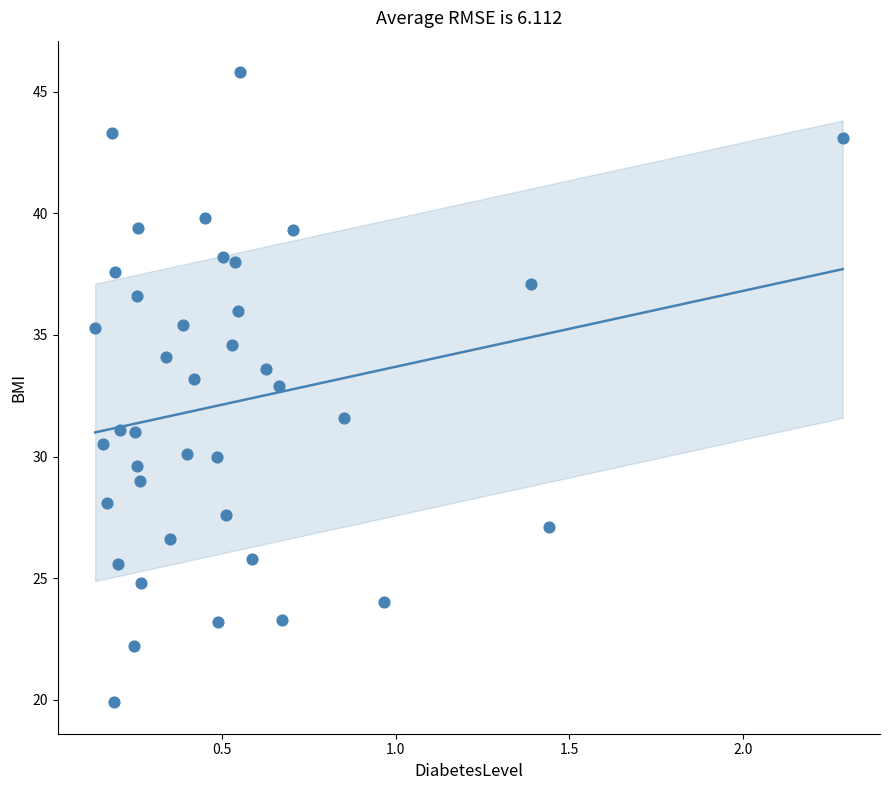

What is the range of X values (max minus min)?

2.2